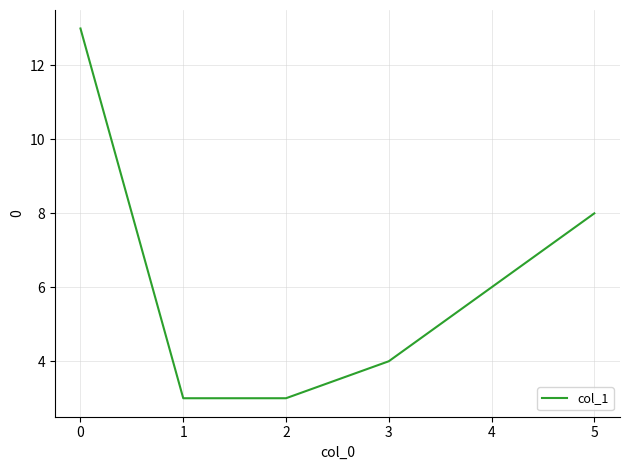

What is the average value?

6